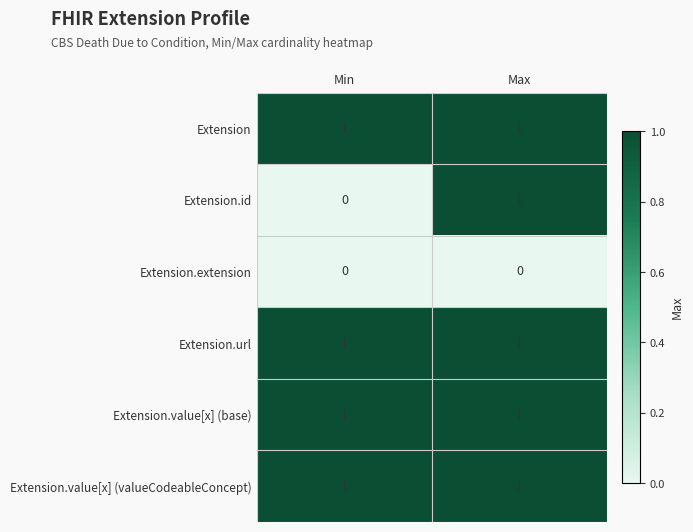

How many distinct data groups are displayed?

6